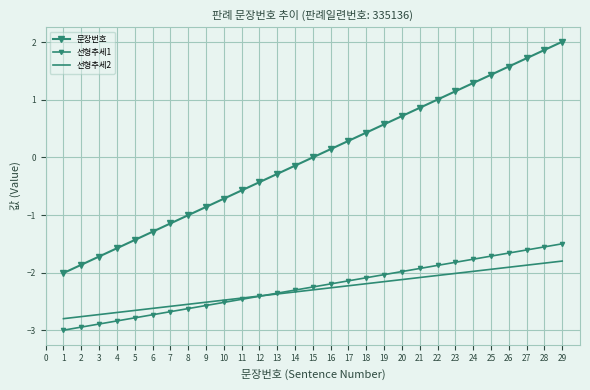

True or false: 선형추세2 has more than 2 interior local peaks.

False